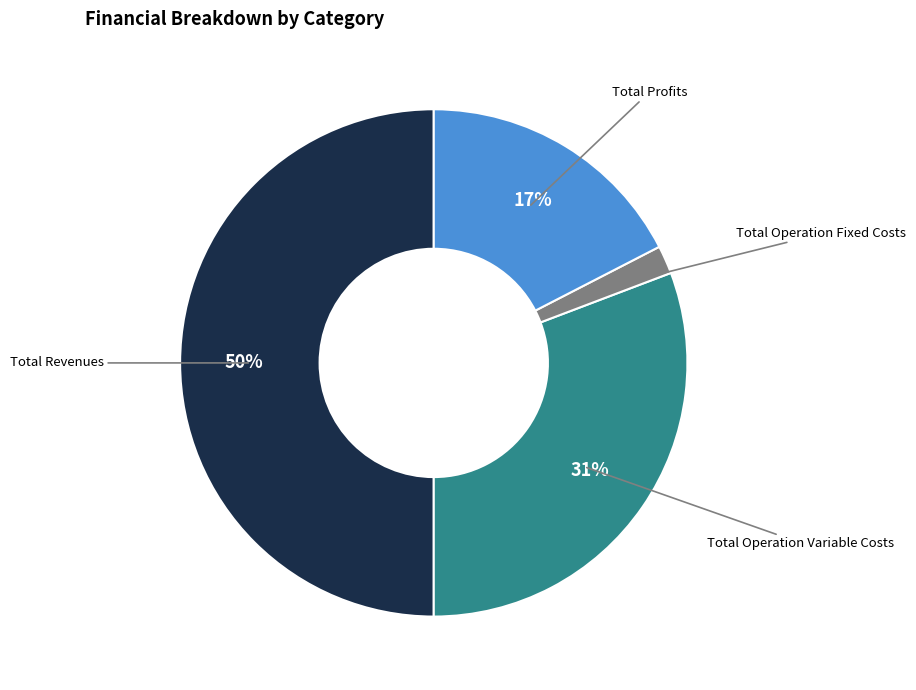

To the nearest percent, what portion does Total Revenues represent?

50%